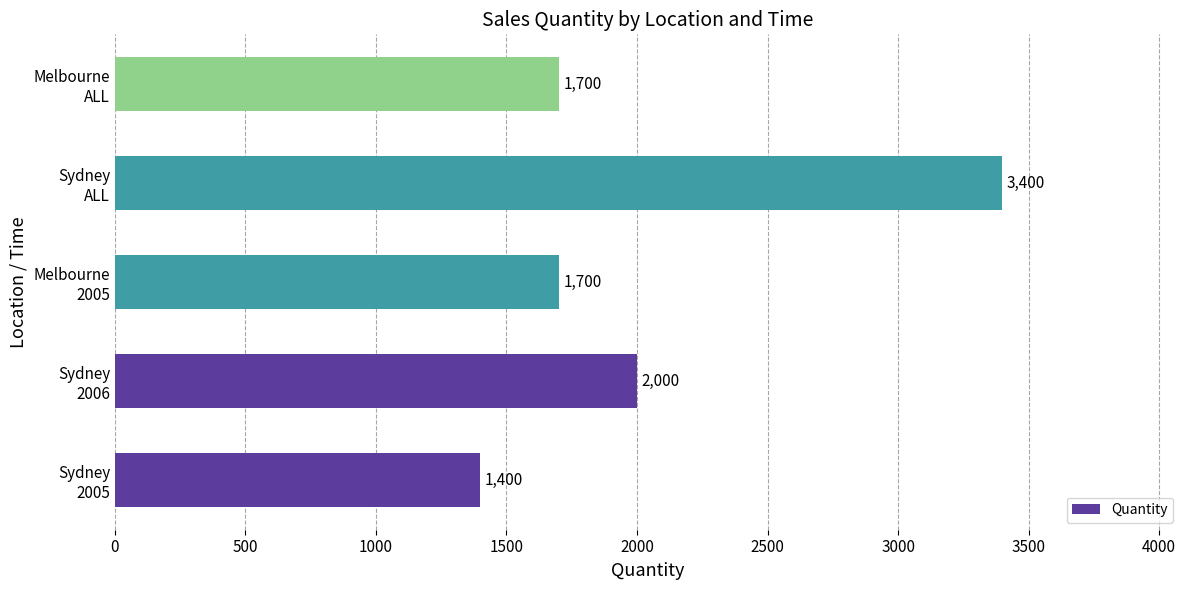

What is the difference between the maximum and minimum values?

2000